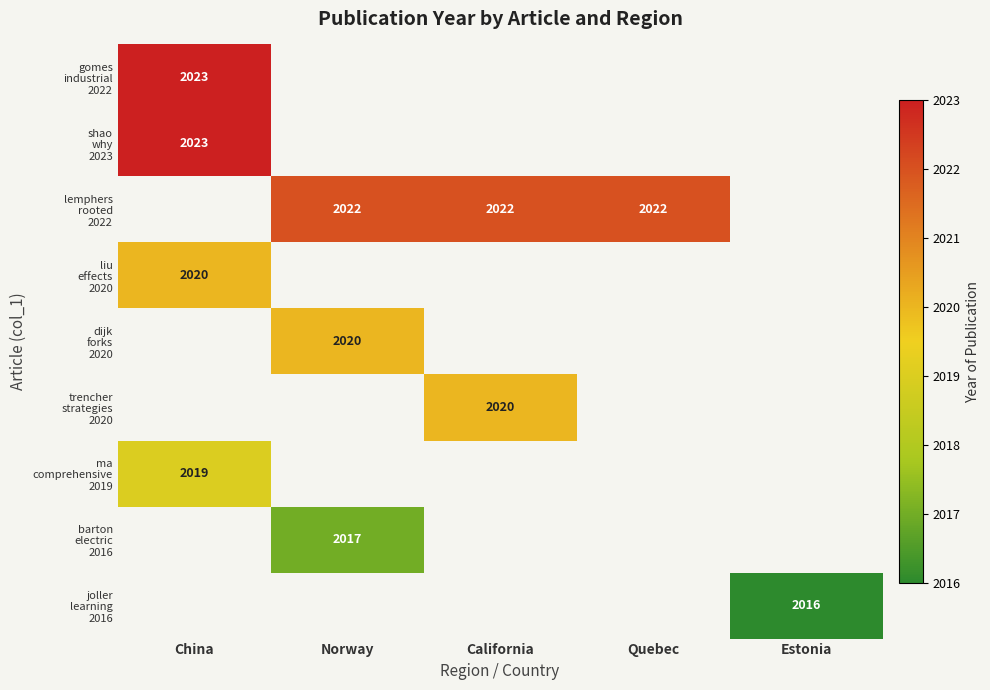

Which category has the lowest value in the dijk forks 2020 series?

China